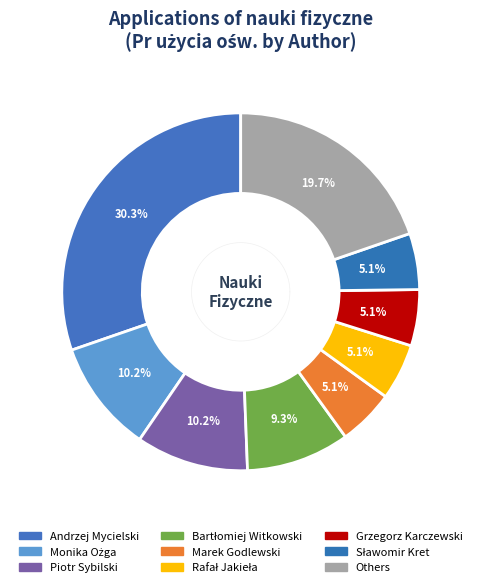

Does Piotr Sybilski account for over 50% of the chart?

No